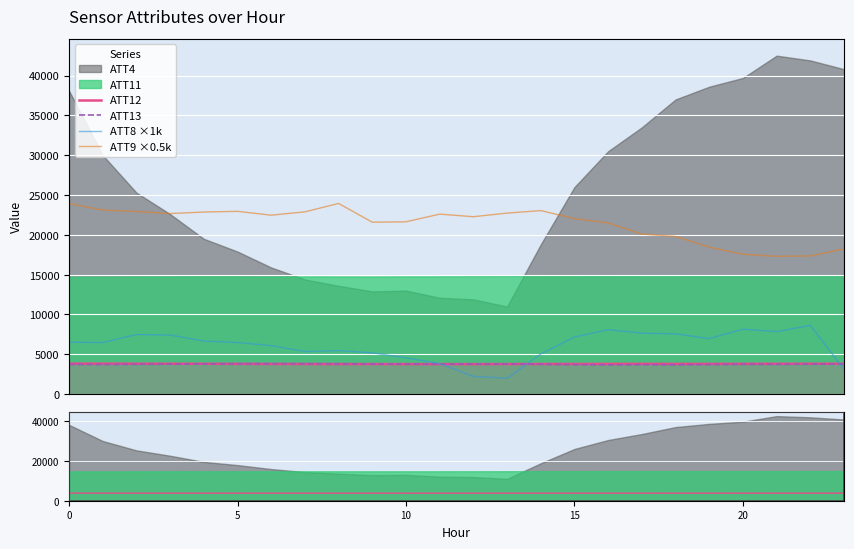

What value does the ATT12 series have at 0?

3825.0